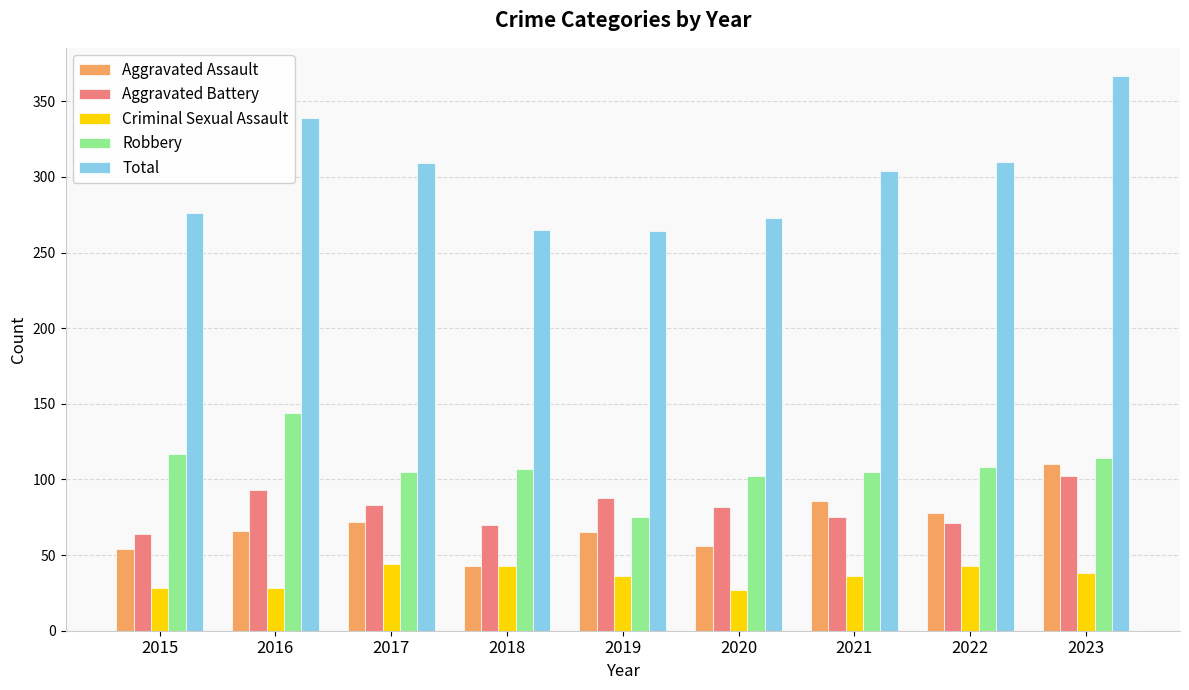

At 2021, list the series in order from smallest to largest.

Criminal Sexual Assault, Aggravated Battery, Aggravated Assault, Robbery, Total